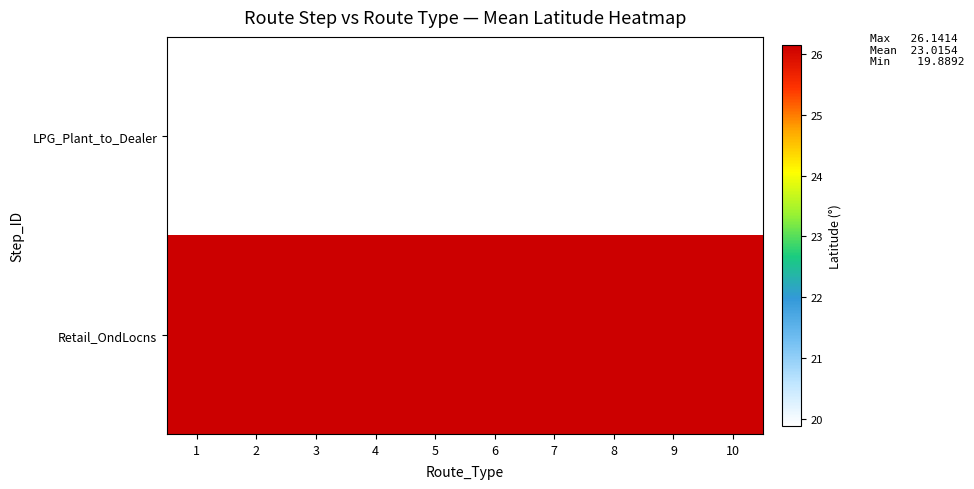

At how many categories does at least one series exceed 24?

10